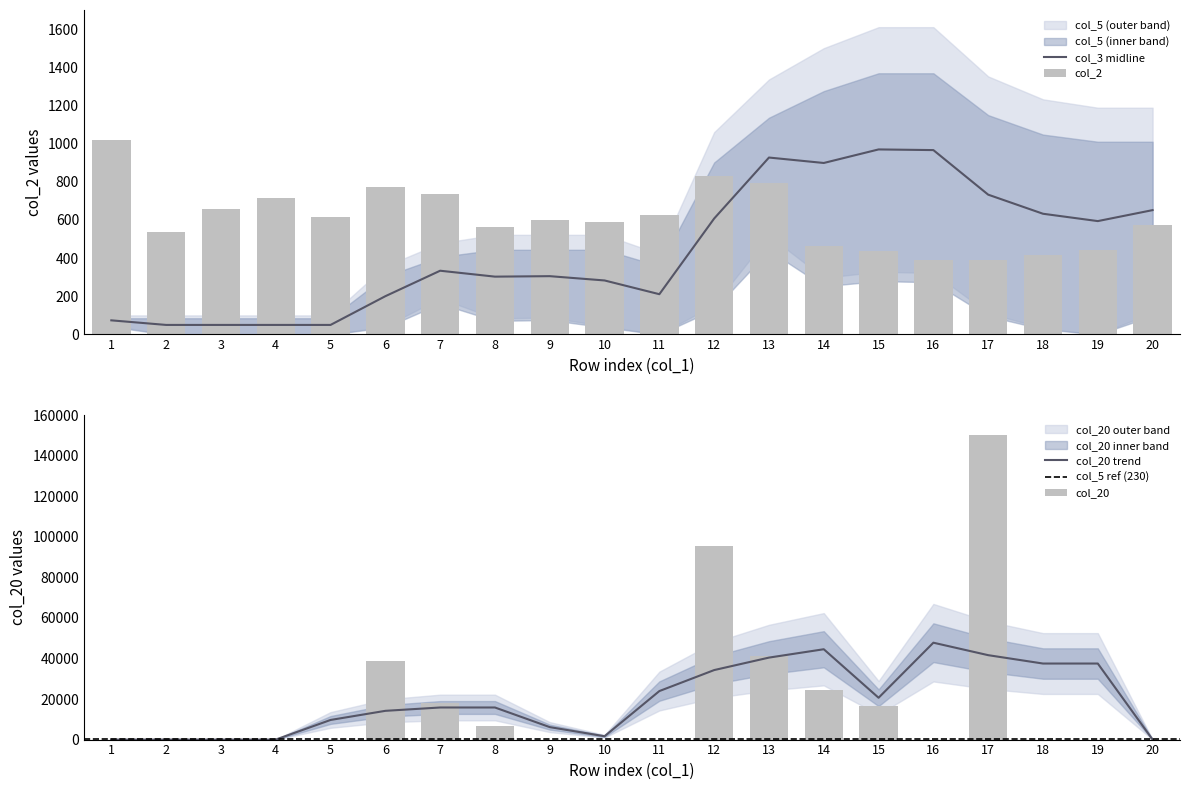

List the labels in order of col_3 value, largest first.

15, 16, 13, 14, 17, 20, 18, 12, 19, 7, 9, 8, 10, 11, 6, 1, 2, 3, 4, 5